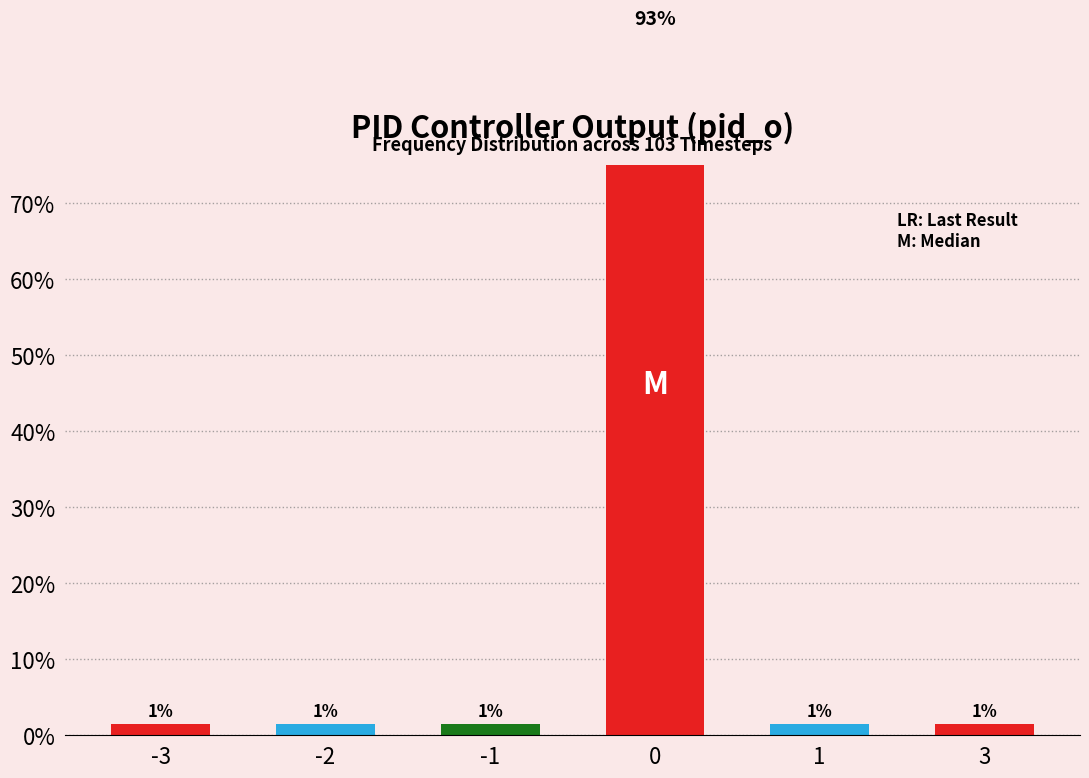

Rank the categories by value from lowest to highest.

-3, -2, -1, 1, 3, 0